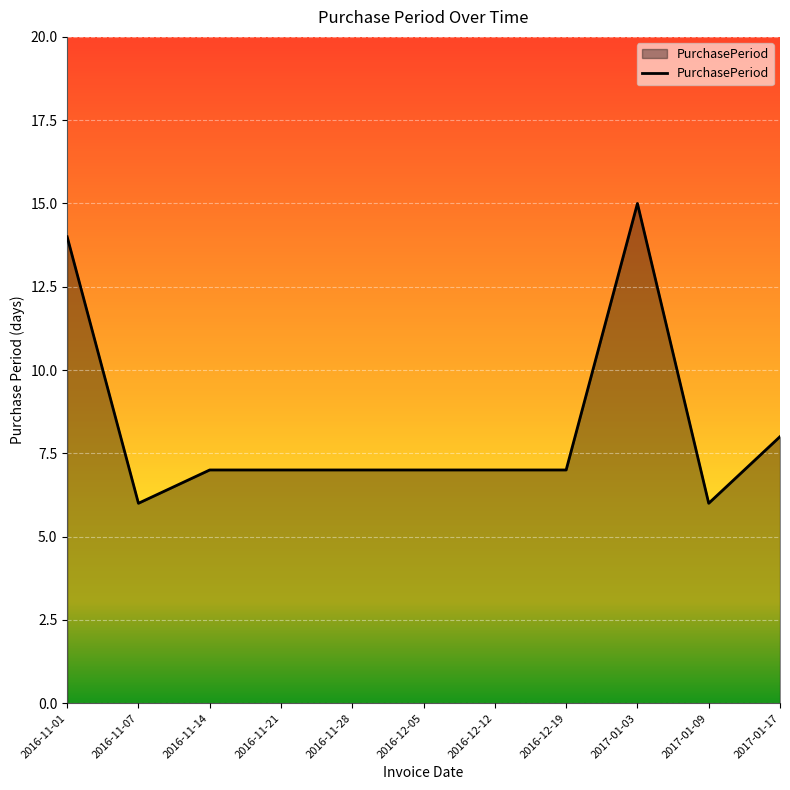

What is the difference between the maximum and minimum values?

9